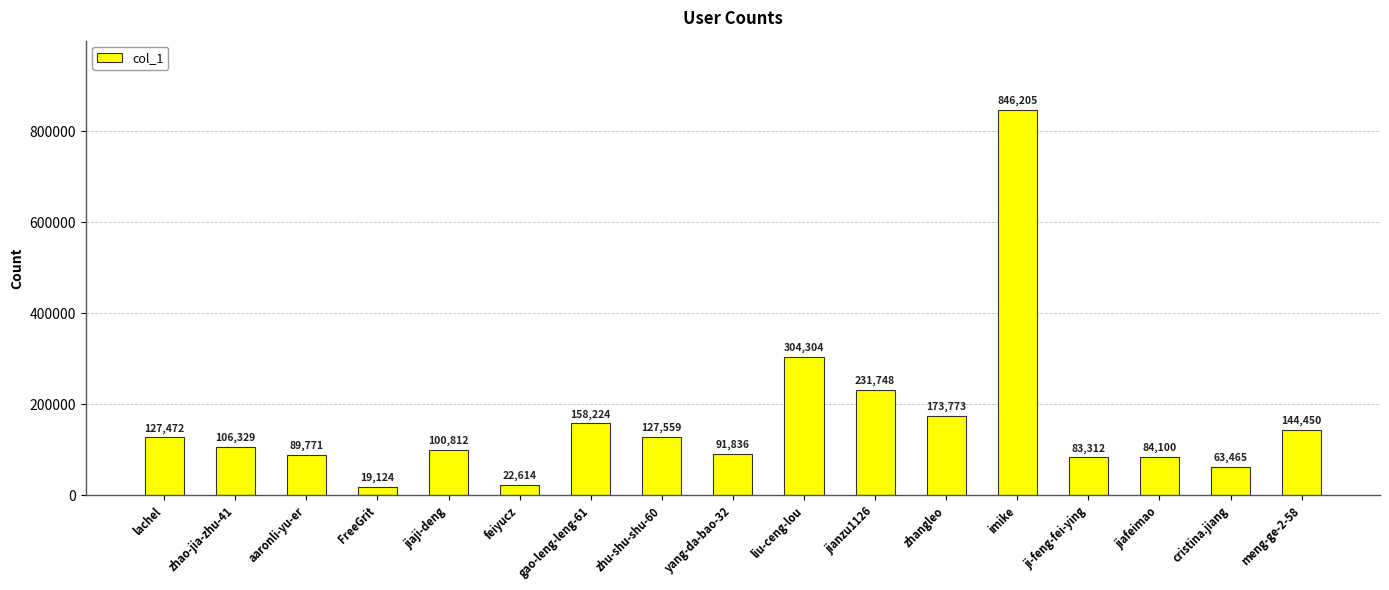

What is the difference between the second highest and minimum values?

285180